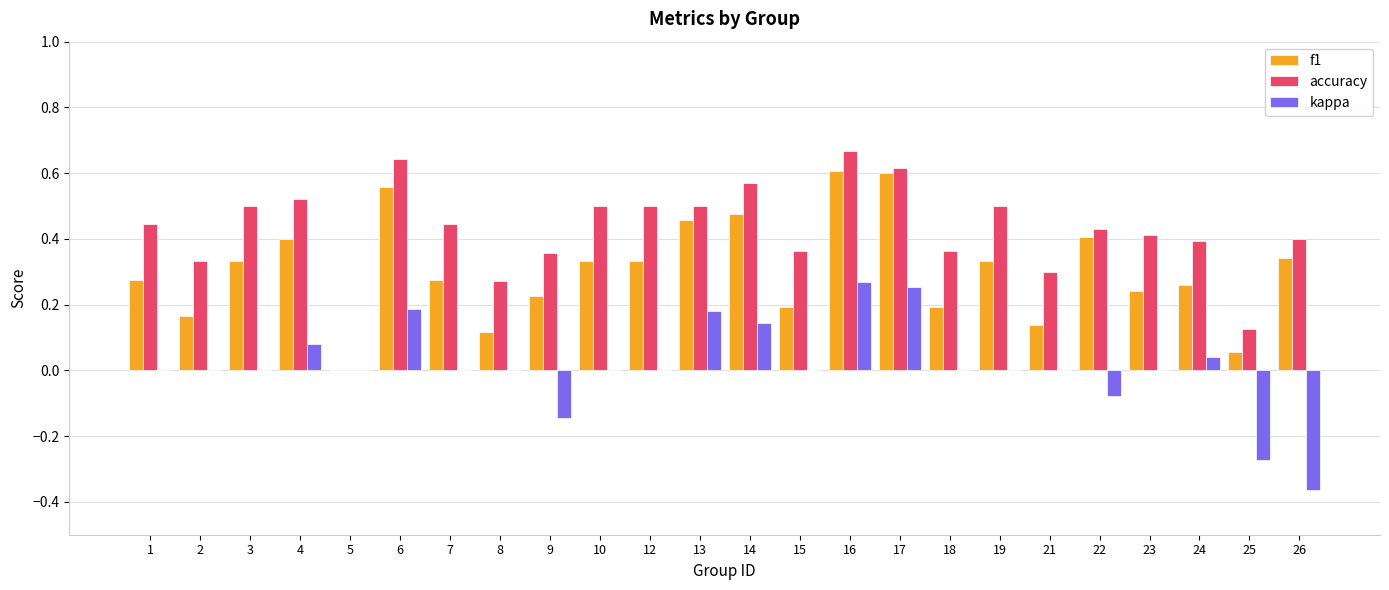

What is the sum of all f1 values?

7.3